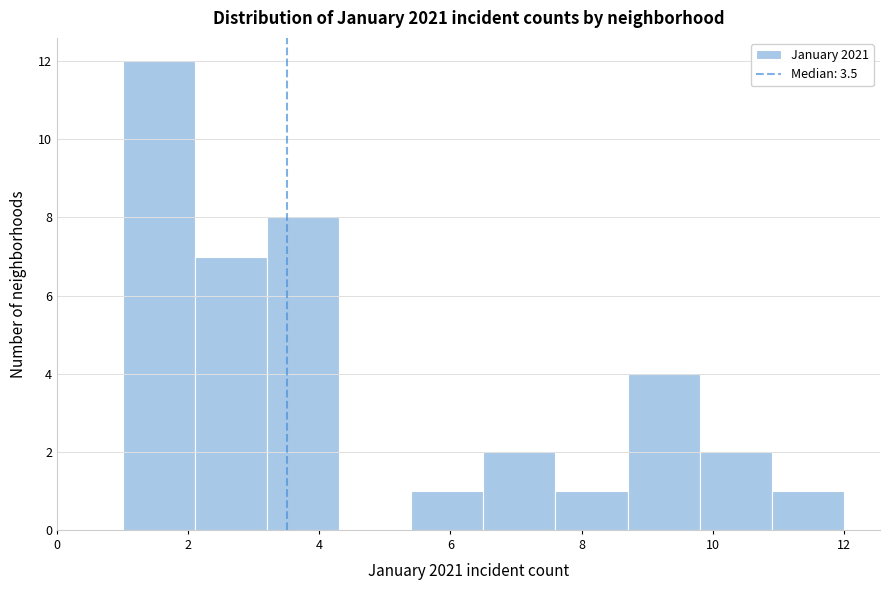

Which range on the x-axis has the tallest bar?

1.0 to 2.1